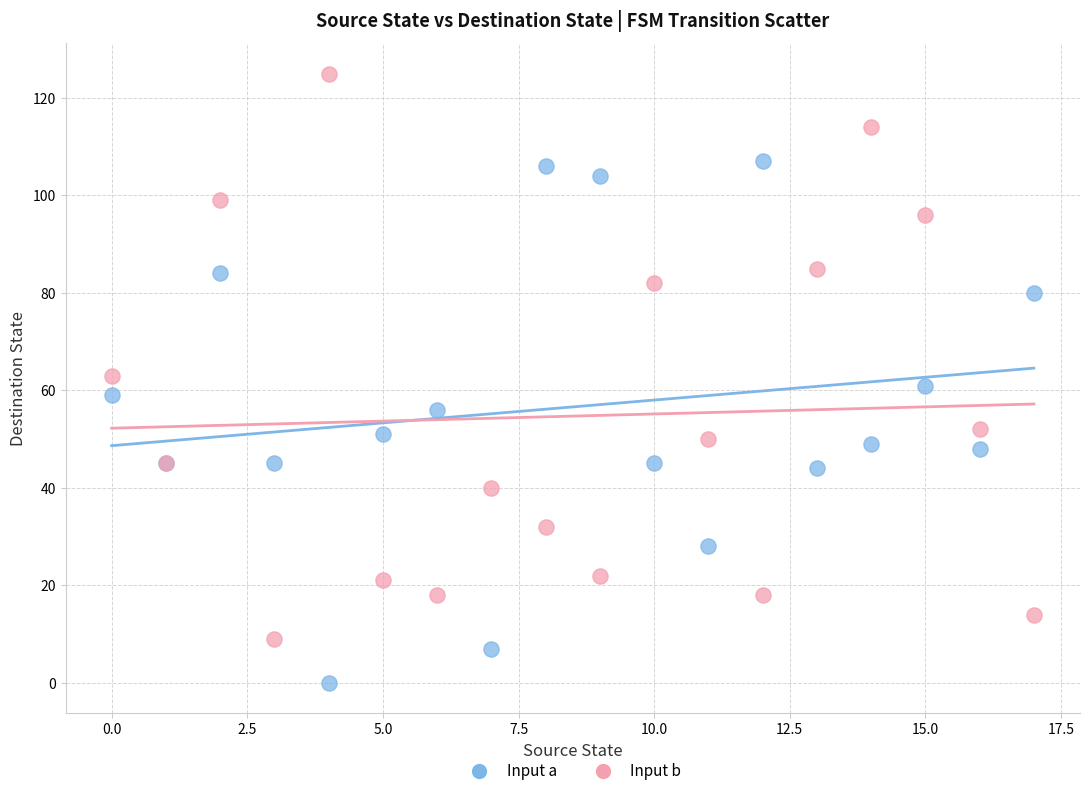

Which series reaches the minimum Y coordinate?

Input a